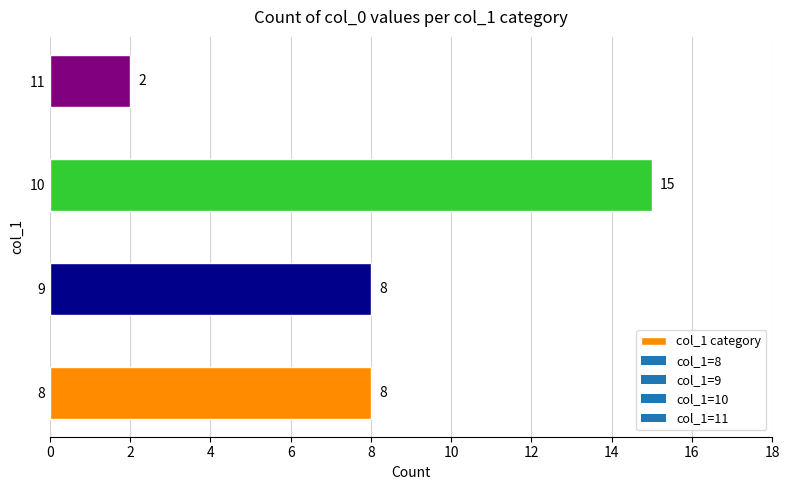

The chart shows a value of 4 at 9. True or false?

False